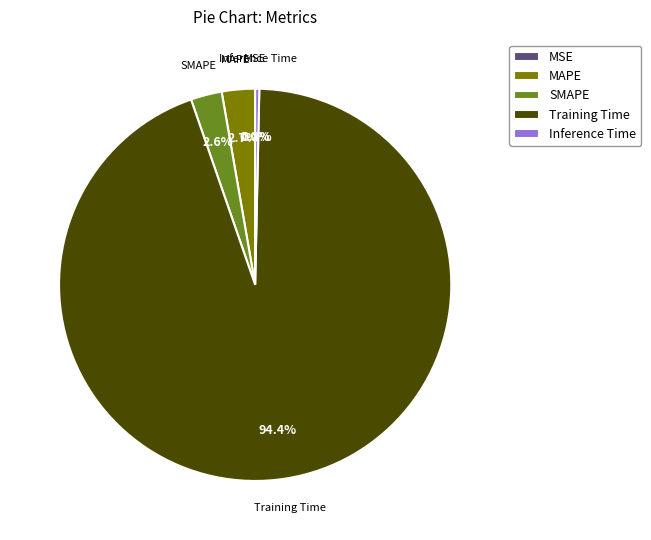

What portion of the pie excludes Inference Time?

99.7%